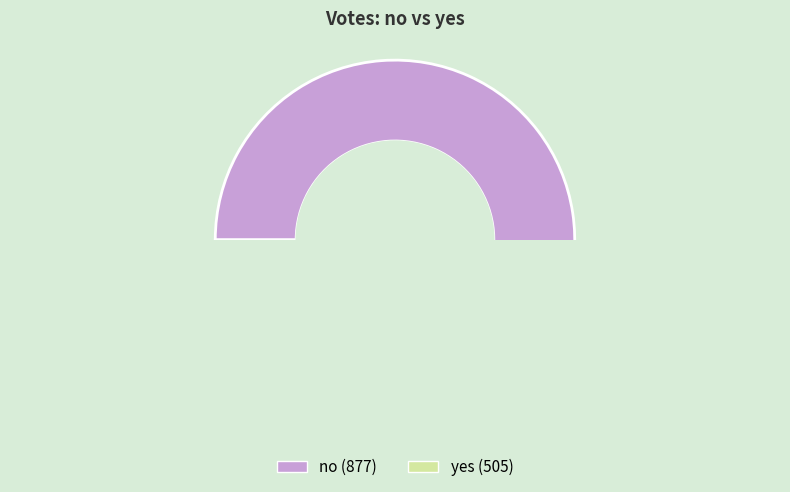

Combined, what portion of the pie is yes and no?

100.0%